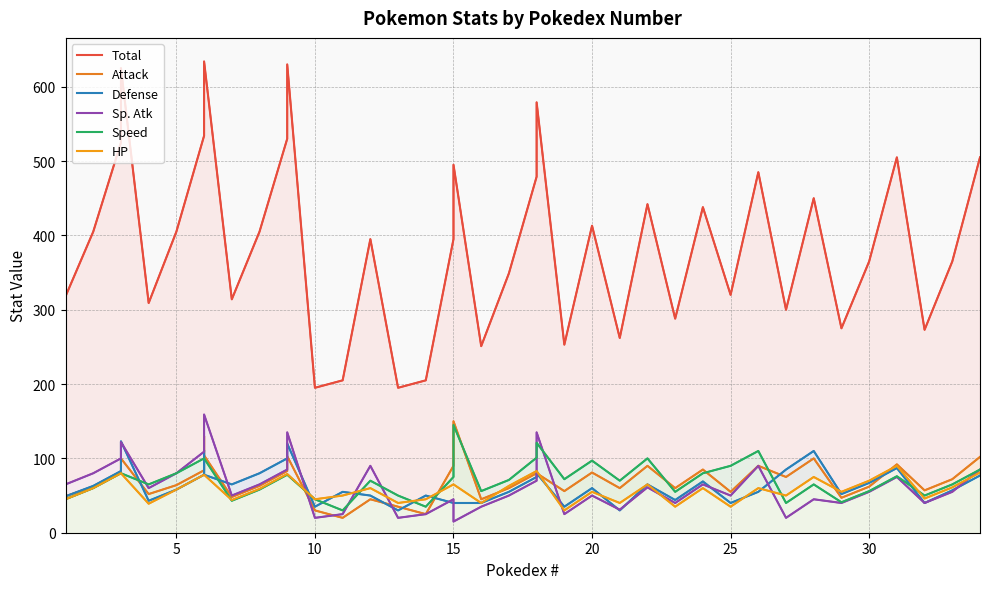

What are all the series names shown in the legend?

Total, Attack, Defense, Sp. Atk, Speed, HP